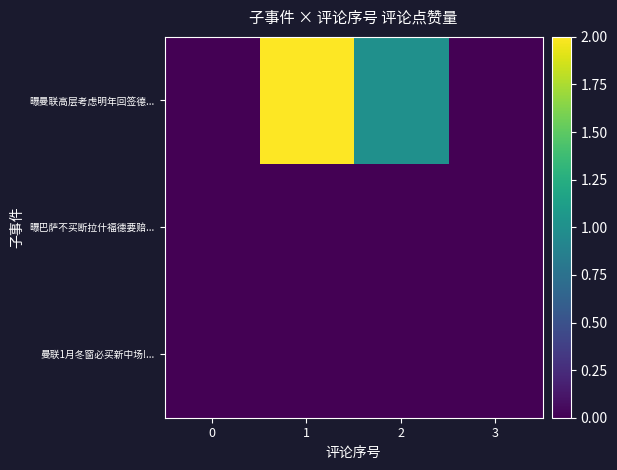

Which series has the largest total across all categories?

曝曼联高层考虑明年回签德...